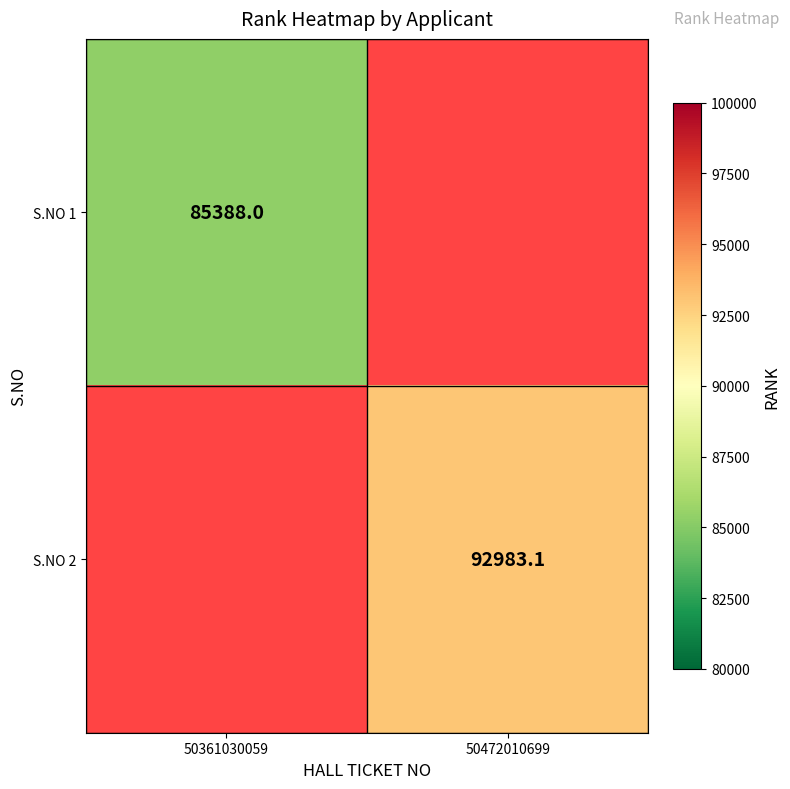

At which category does the chart reach its minimum across all series?

50361030059